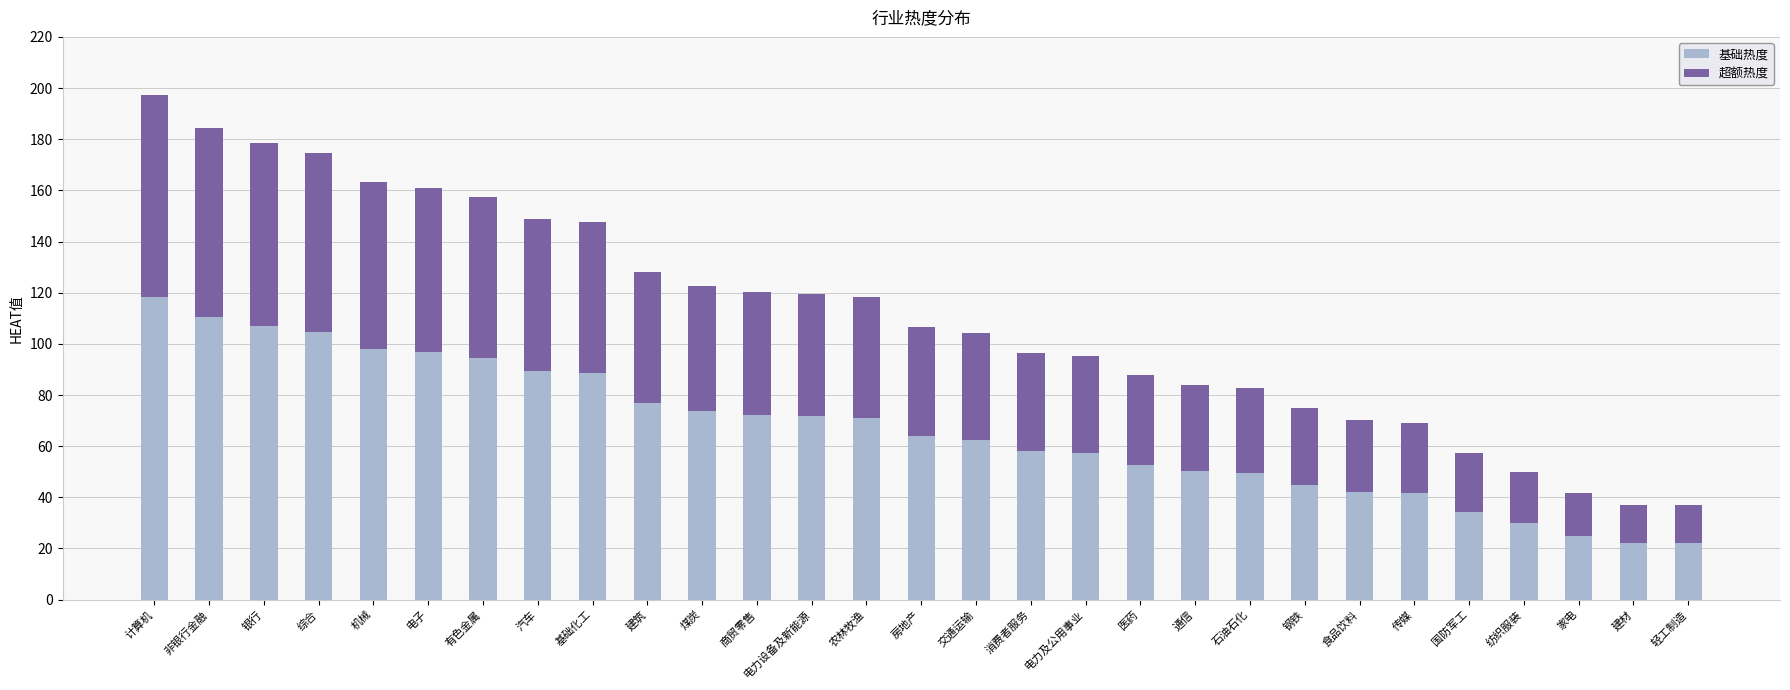

What are all the series names shown in the legend?

基础热度, 超额热度